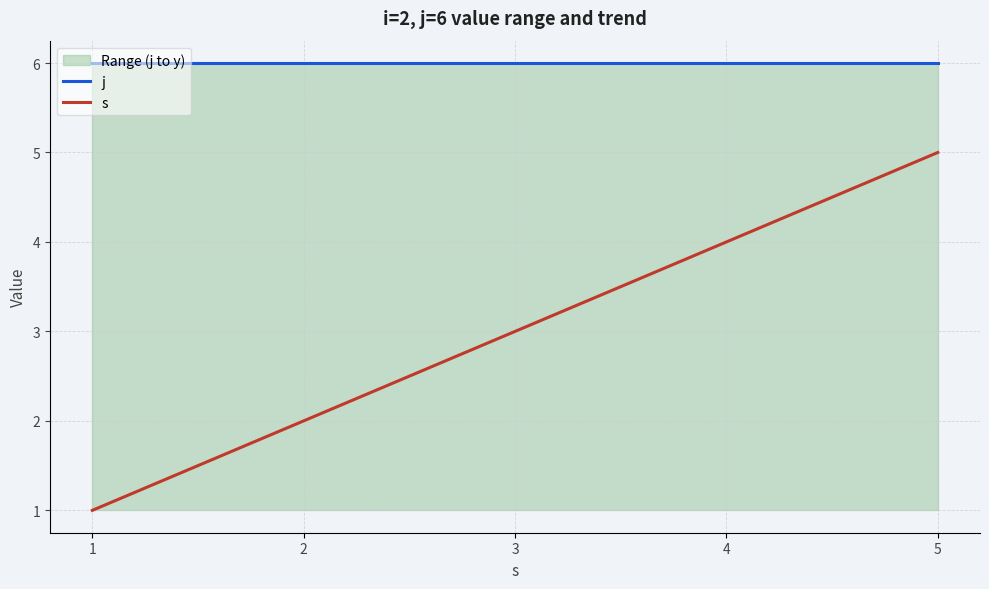

What is the difference between the highest and lowest values at 1?

5